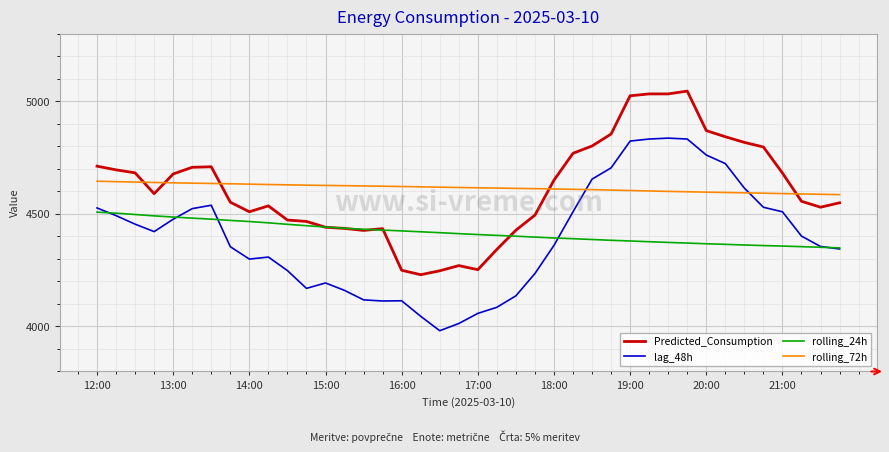

List the series in order of their peak value, highest first.

Predicted_Consumption, lag_48h, rolling_72h, rolling_24h